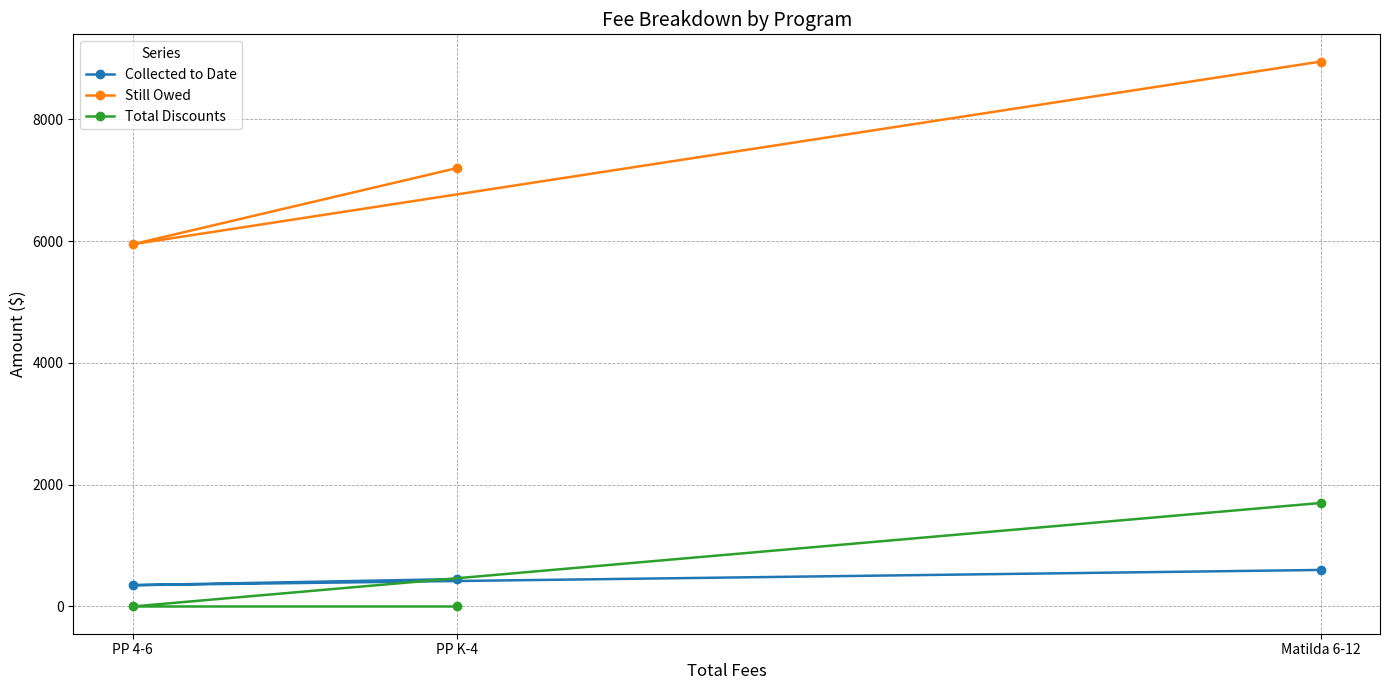

How many values in the Collected to Date series exceed 450?

1